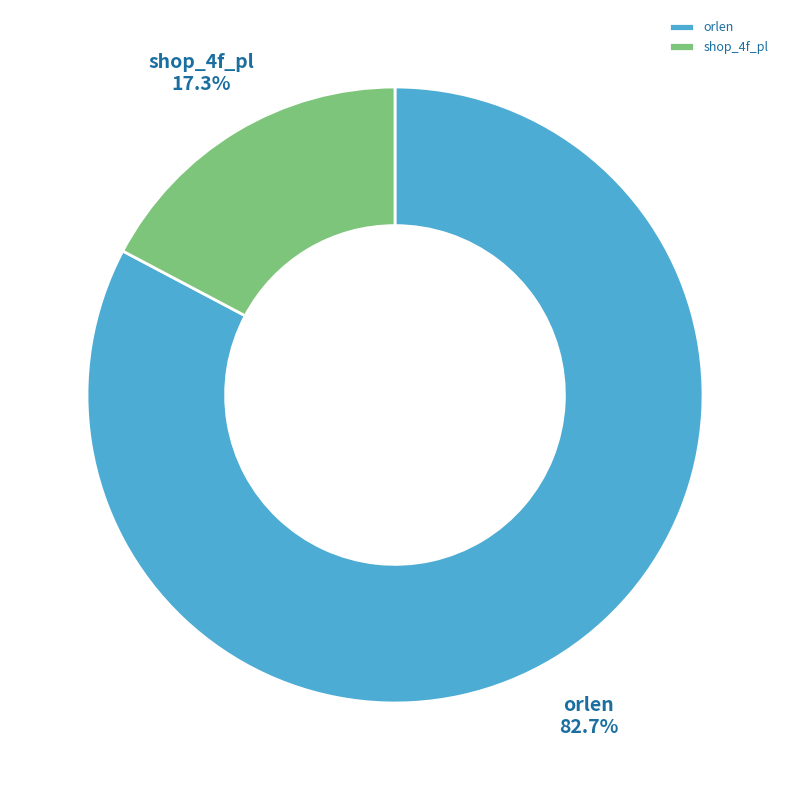

How many segments does this pie chart have?

2